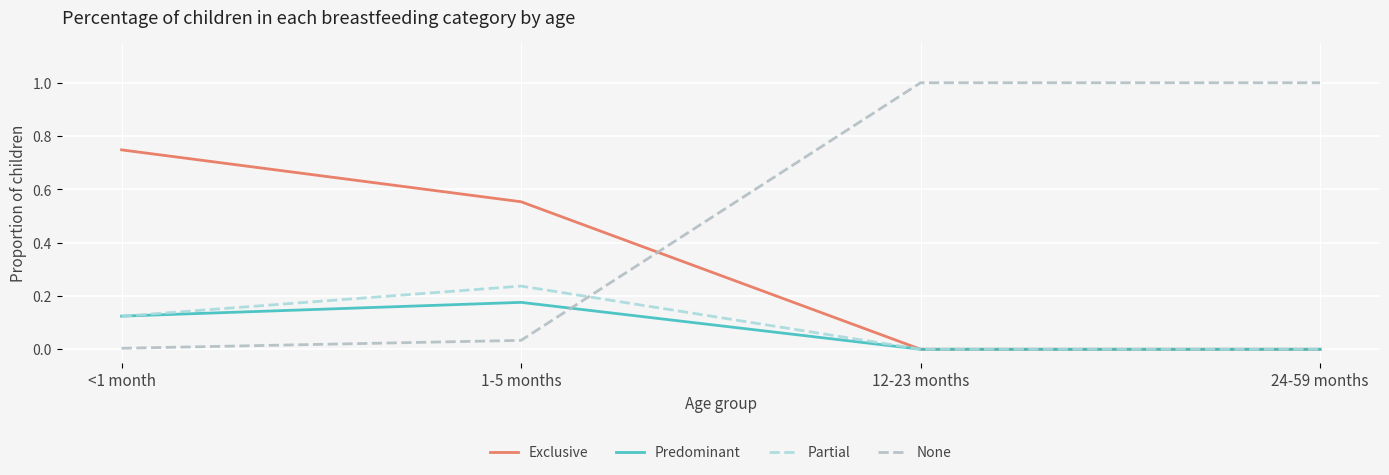

What is the difference between the second highest and minimum values in the Partial series?

0.1